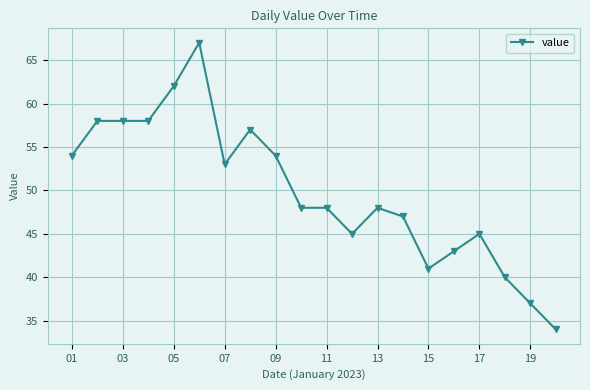

What is the value of the 2nd point from the left?

58